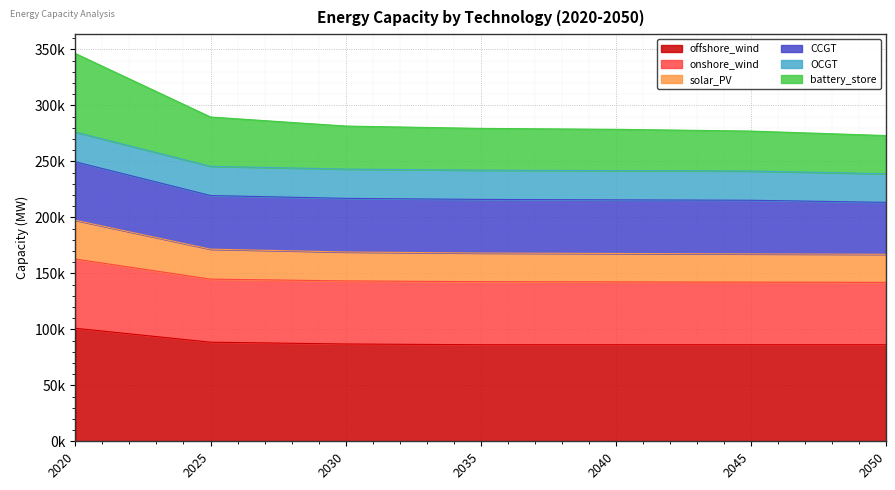

What are all the series names shown in the legend?

offshore_wind, onshore_wind, solar_PV, CCGT, OCGT, battery_store